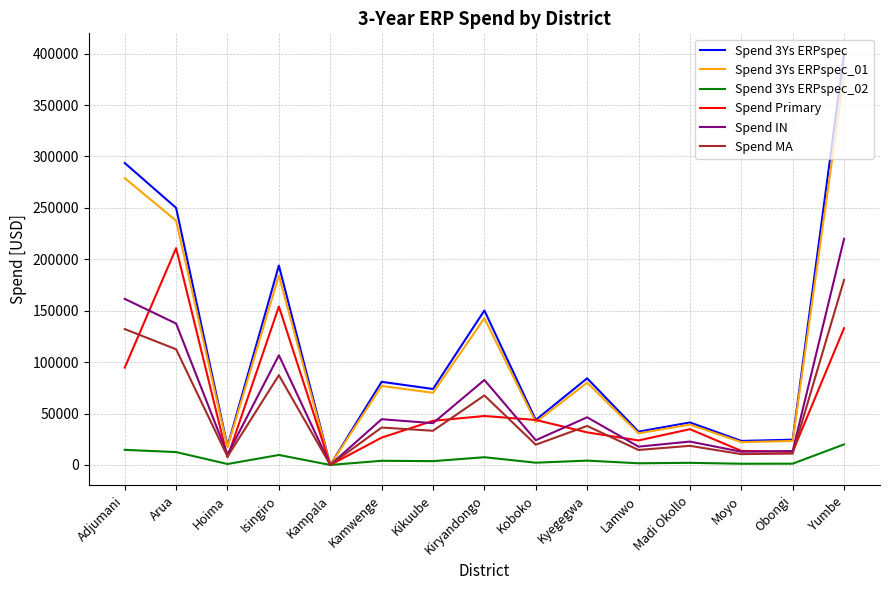

What is the average value of the Spend MA series?

51301.0